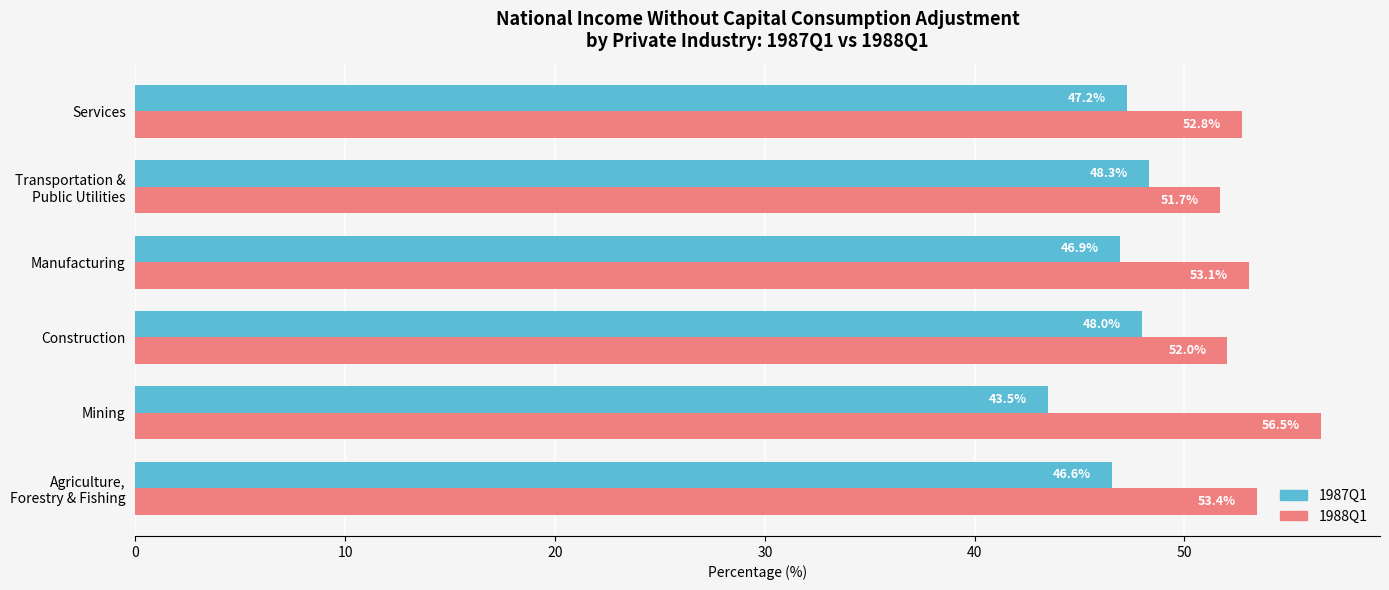

Rank the categories by 1988Q1 value from highest to lowest.

Mining, Agriculture,
Forestry & Fishing, Manufacturing, Services, Construction, Transportation &
Public Utilities